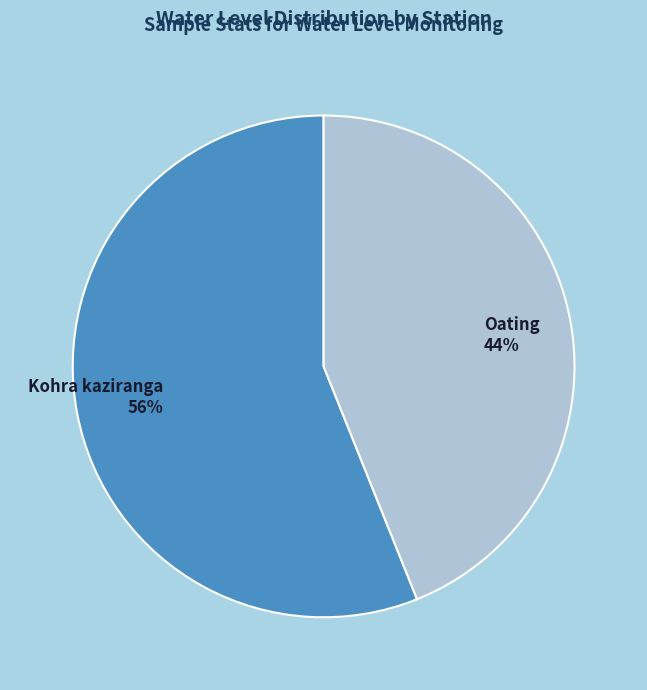

What is the smallest slice in the pie chart?

Oating